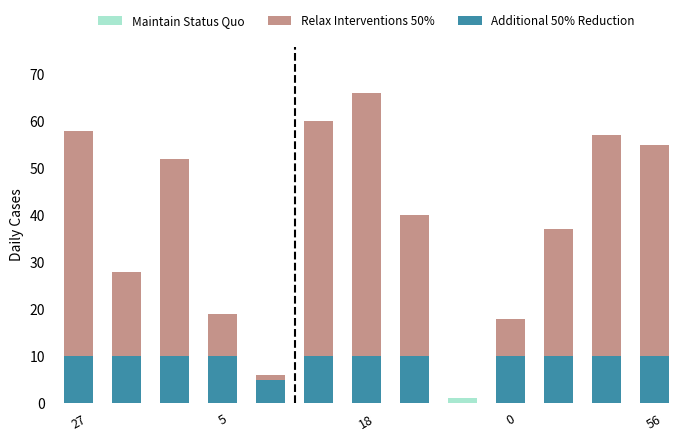

Which has a higher value, 11 or 0?

11